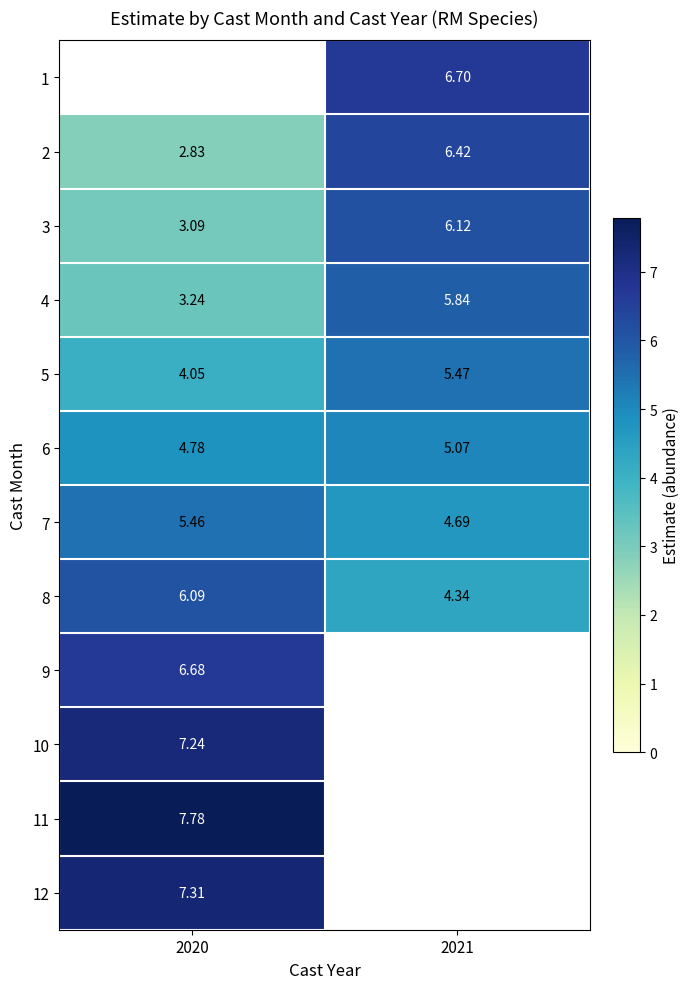

At which label does 1 first exceed 6?

2021